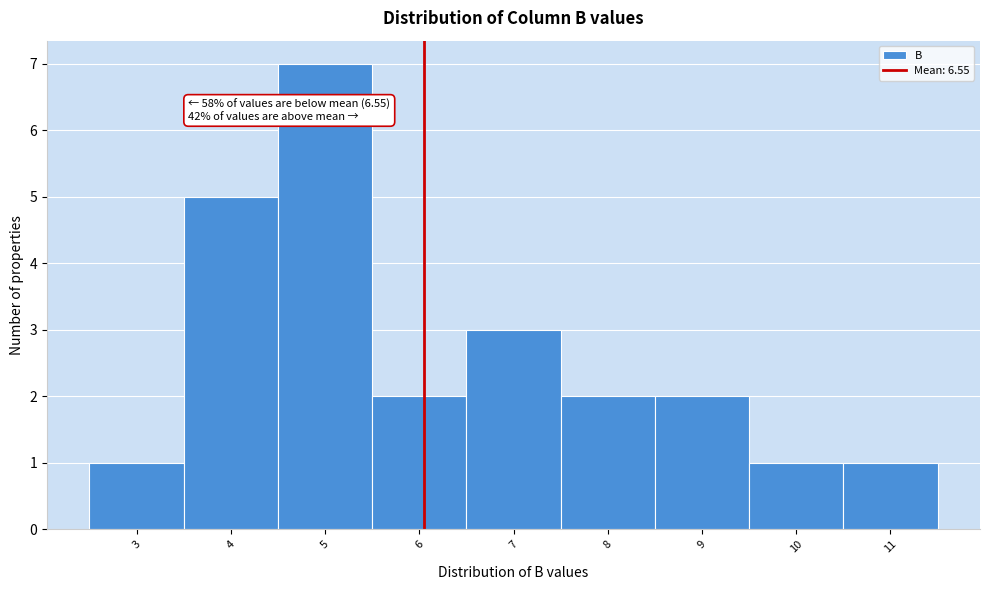

Reading left to right, transcribe all the data shown in this chart.

3=1	4=5	5=7	6=2	7=3	8=2	9=2	10=1	11=1